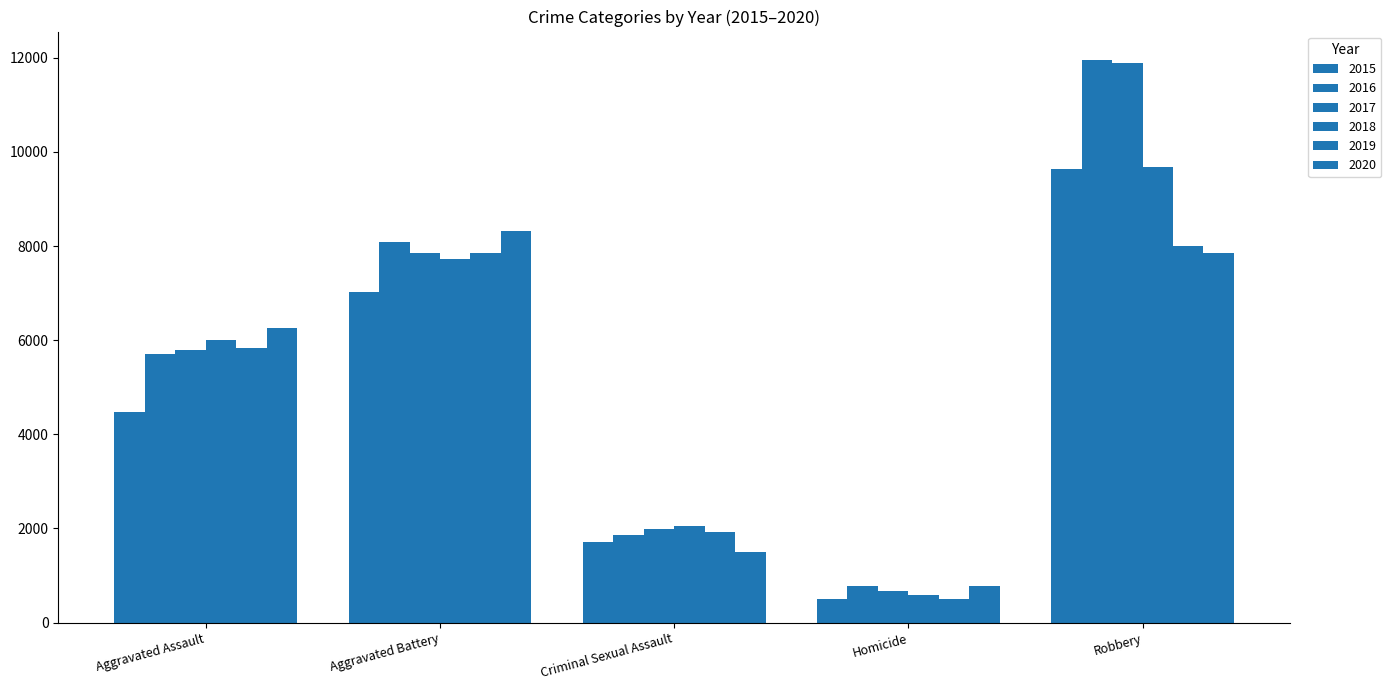

What is the difference between the highest and lowest values at Aggravated Battery?

1302